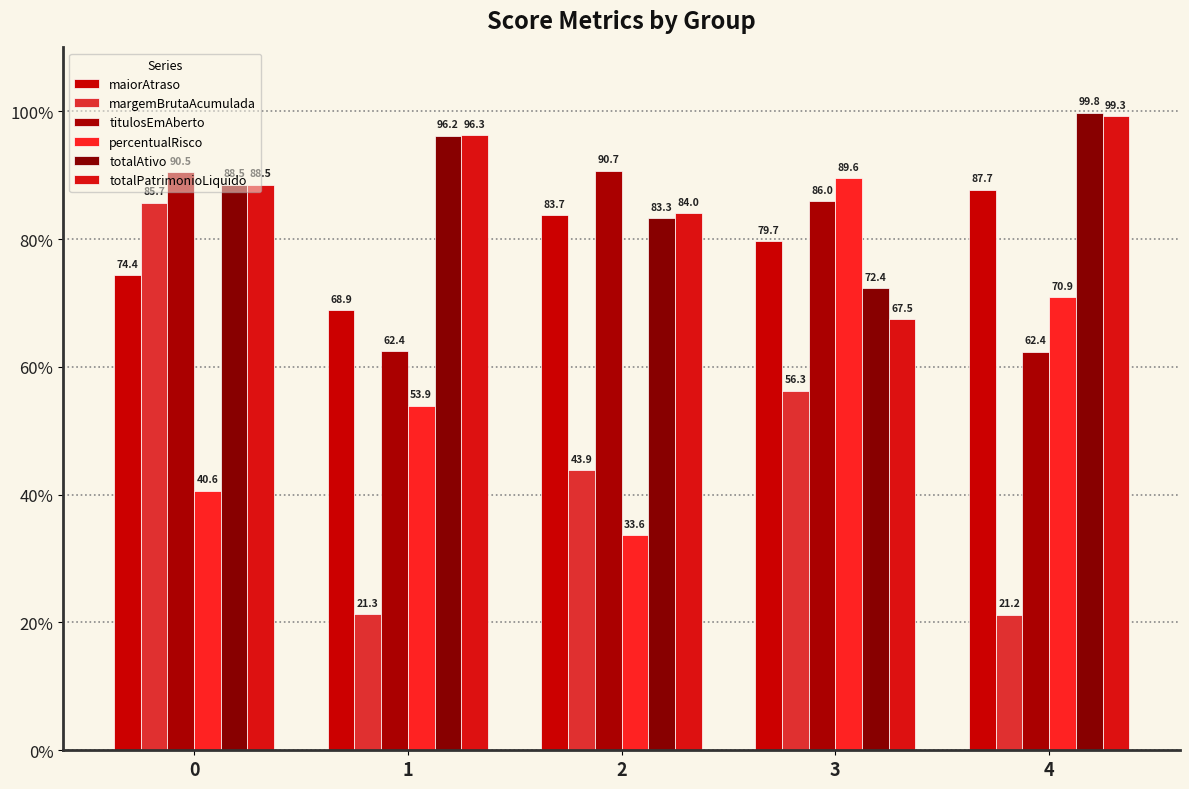

Reading left to right, transcribe all the data shown in this chart.

maiorAtraso: 74.4	68.9	83.7	79.7	87.7
margemBrutaAcumulada: 85.7	21.3	43.9	56.3	21.2
titulosEmAberto: 90.5	62.4	90.7	86.0	62.4
percentualRisco: 40.6	53.9	33.6	89.6	70.9
totalAtivo: 88.5	96.2	83.3	72.4	99.8
totalPatrimonioLiquido: 88.5	96.3	84.0	67.5	99.3